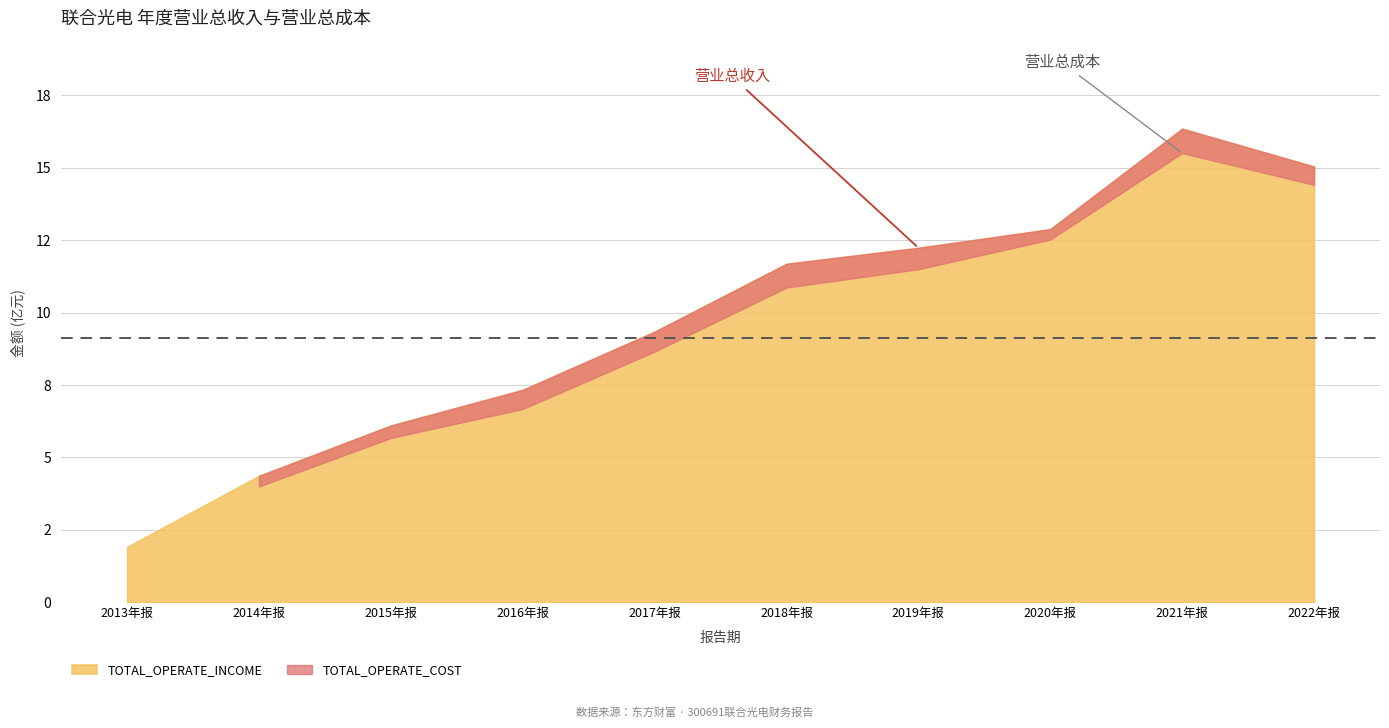

What is the spread (max minus min) of values at 2018年报?

81901852.5